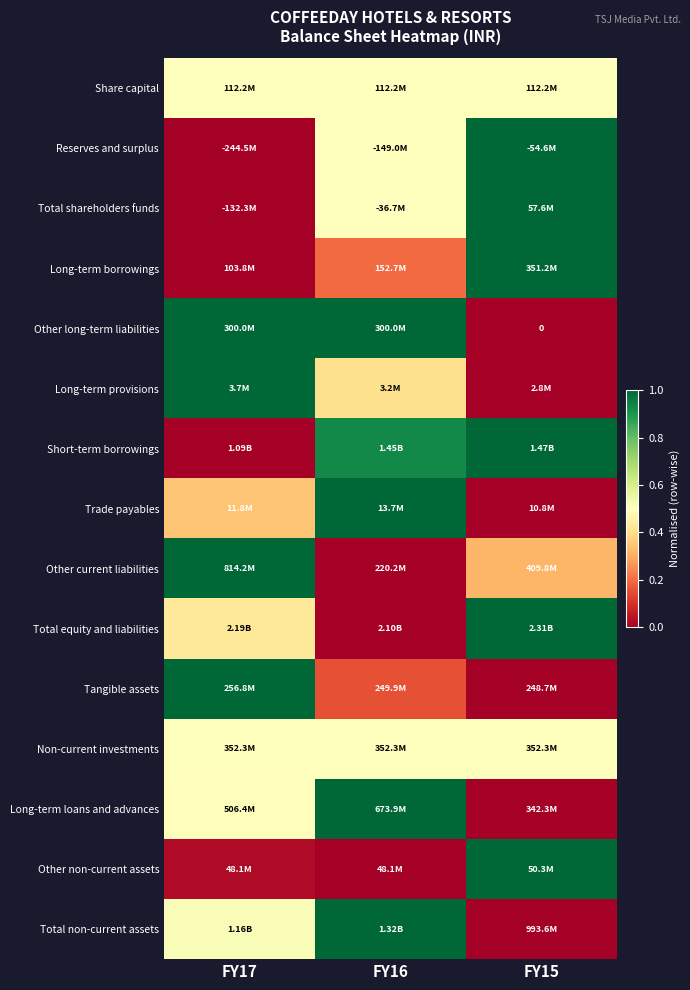

At which label does Other current liabilities reach its minimum?

FY16